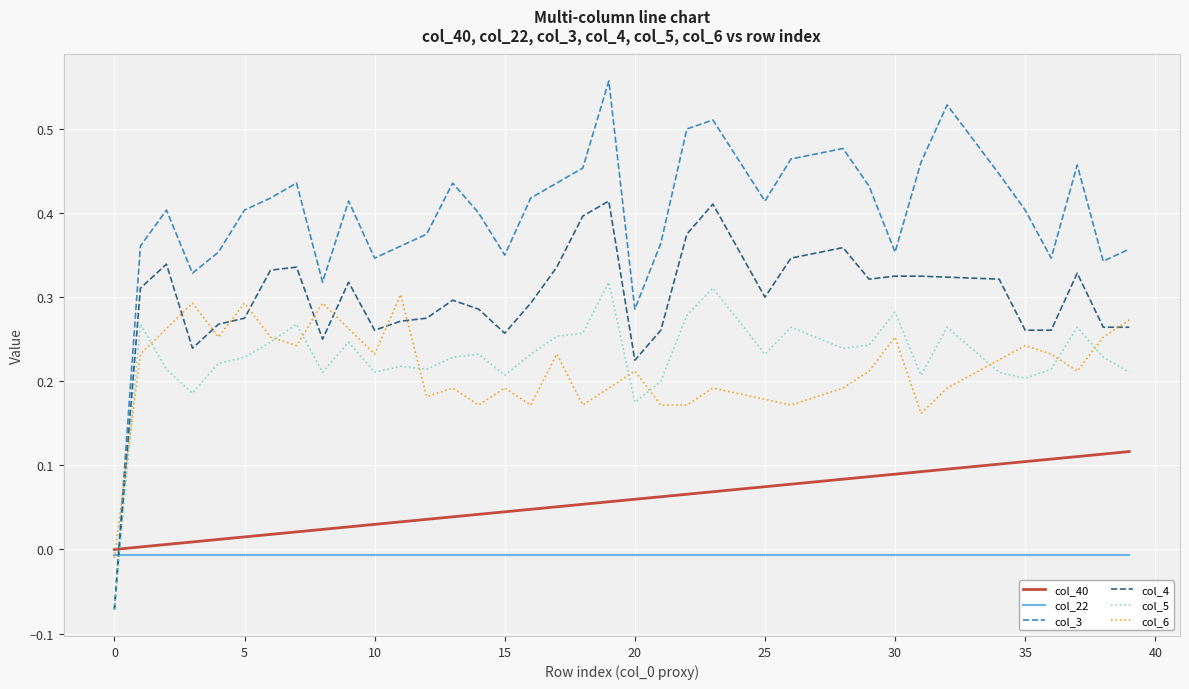

How many interior local peaks does the col_3 series have?

9